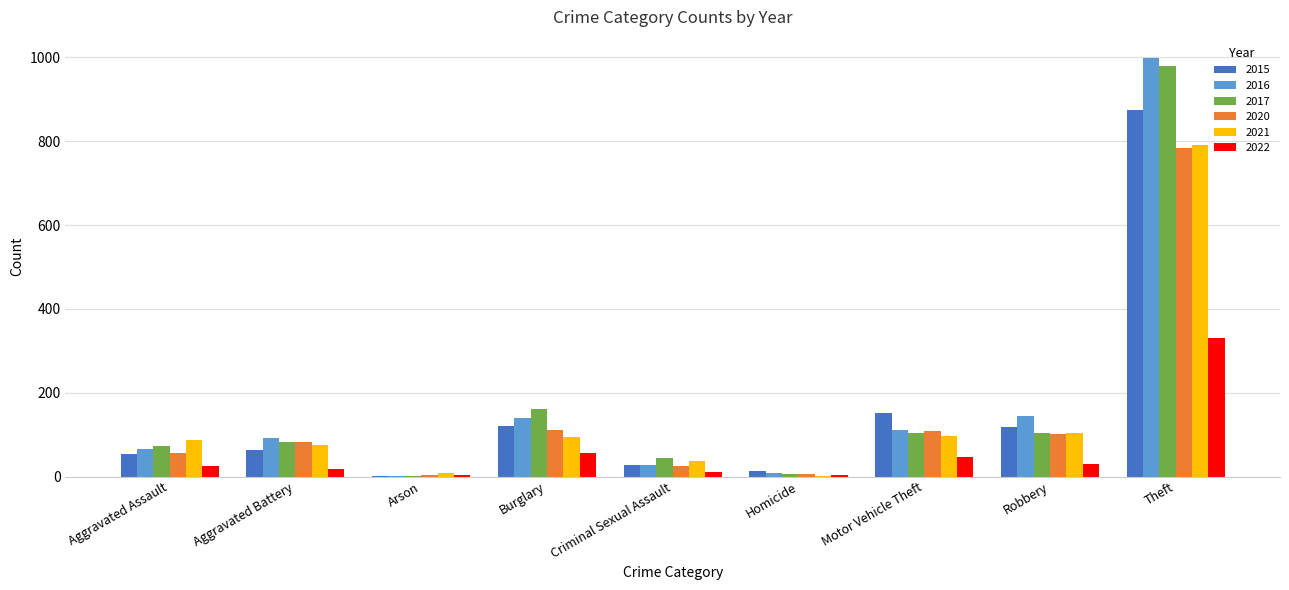

What is the average value of the 2016 series?

177